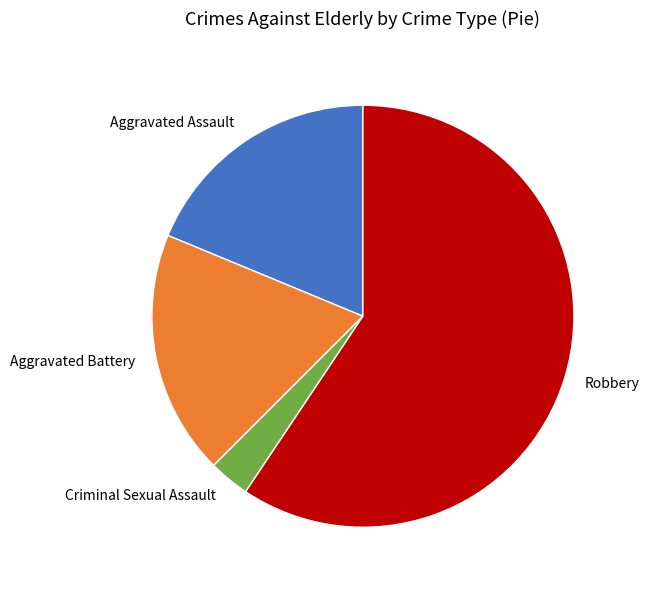

What is the smallest slice in the pie chart?

Criminal Sexual Assault